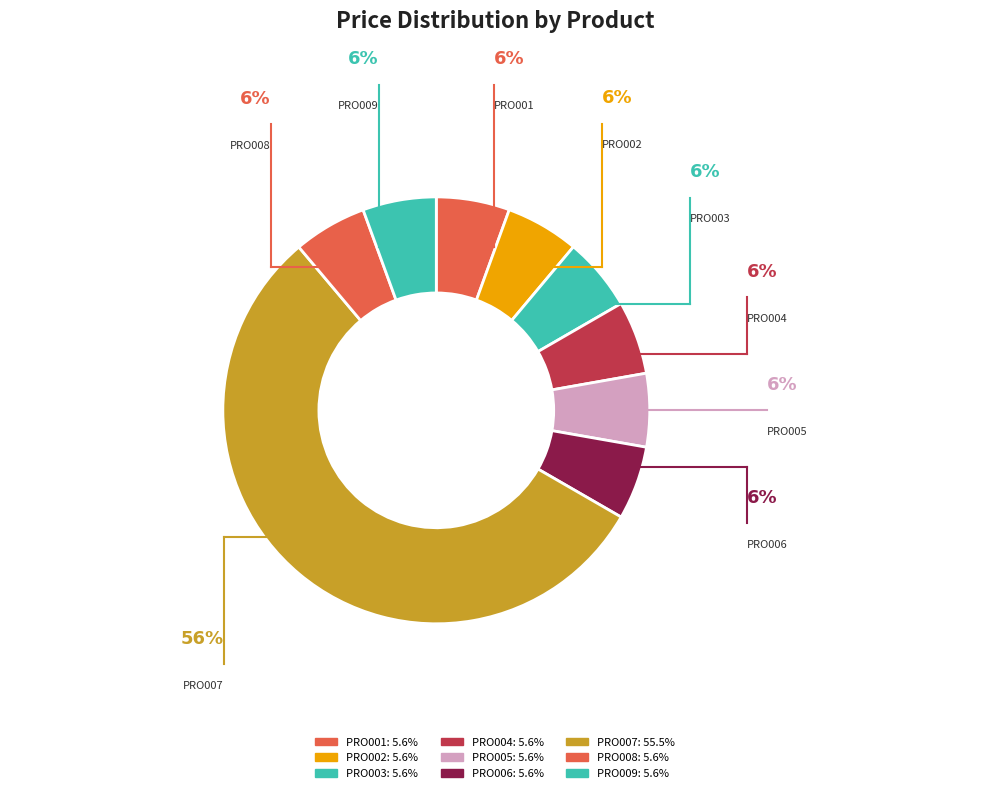

Count the number of slices in the pie.

9